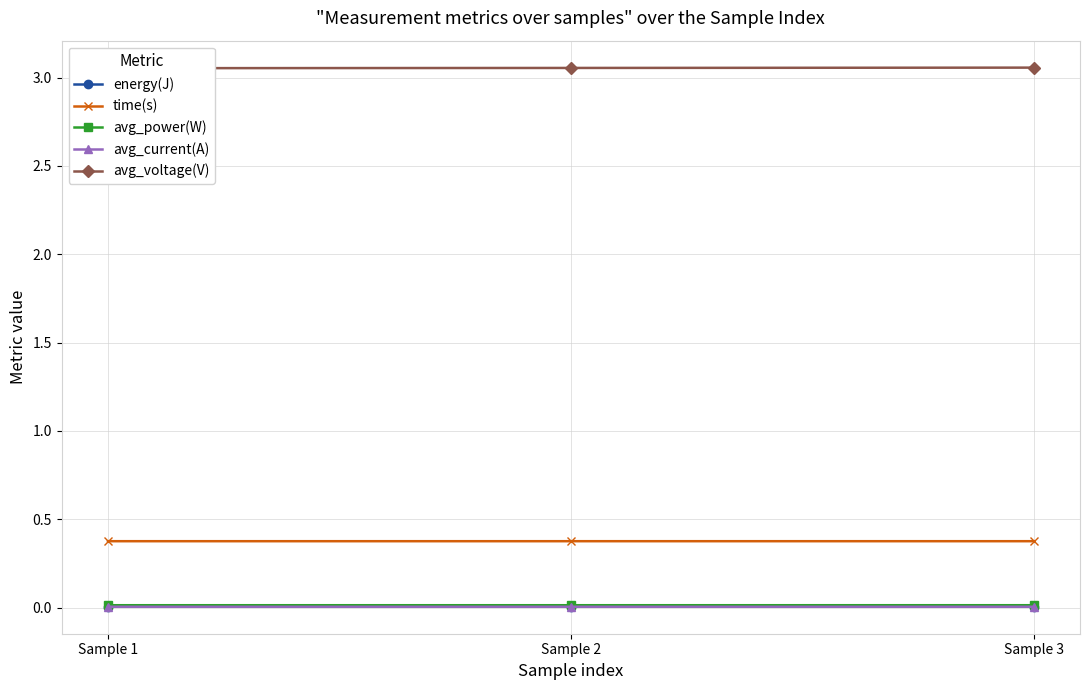

What is the spread (max minus min) of values at Sample 3?

3.1